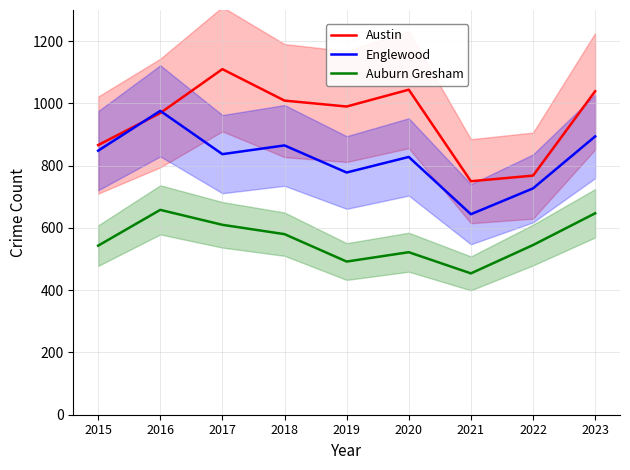

What is the approximate value of Austin at 2017, to the nearest 5?

1110